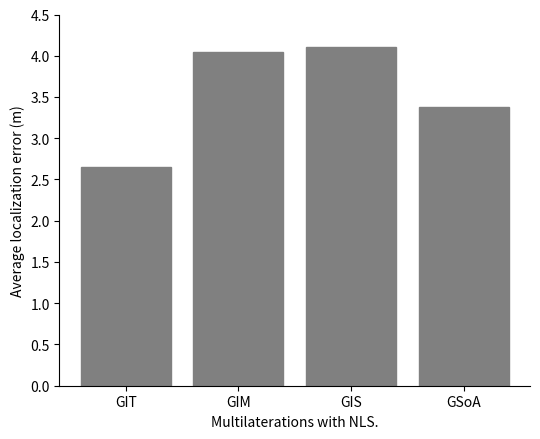

Are the bars grouped side by side (vs. stacked)?

No